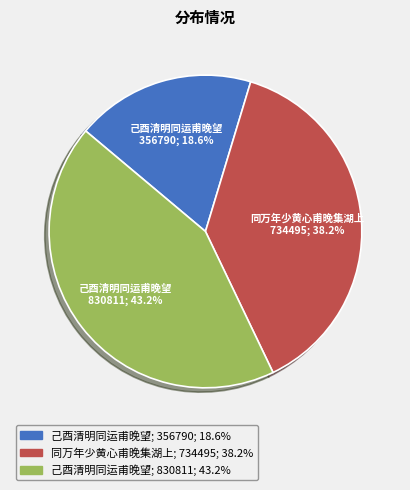

Is there any slice that represents more than half of the pie?

No